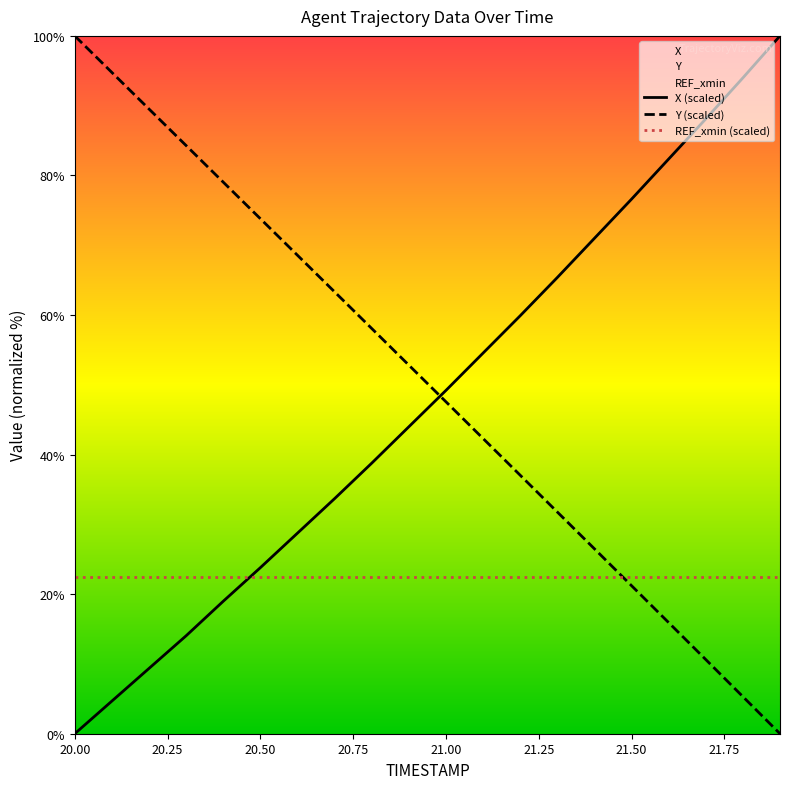

What is the highest value of the REF_xmin (scaled) series?

22.5